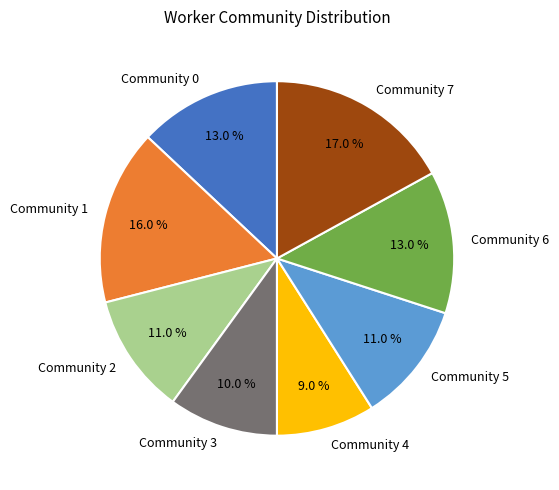

Which slice is the smallest?

Community 4